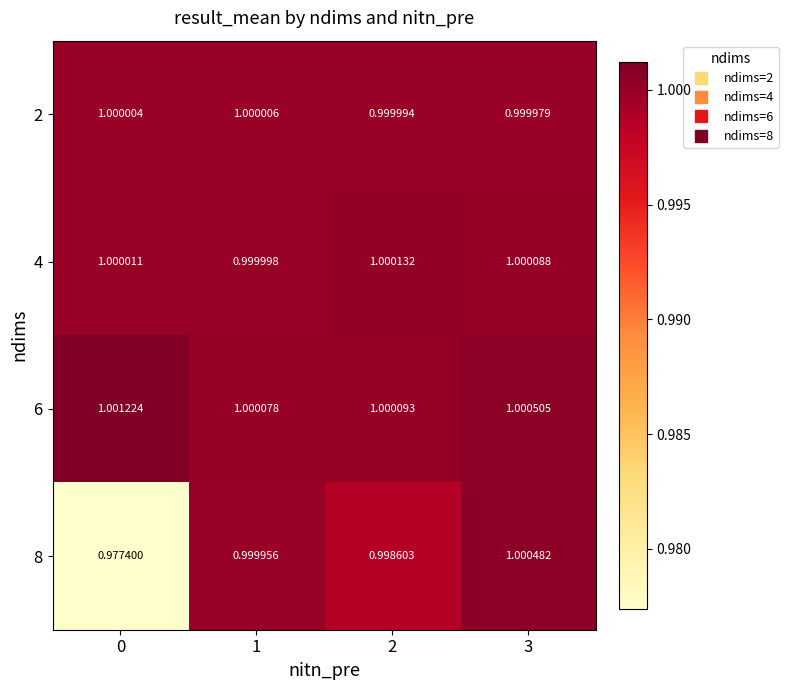

Is the value of 2 at 2 greater than the value of 8 at 1?

Yes